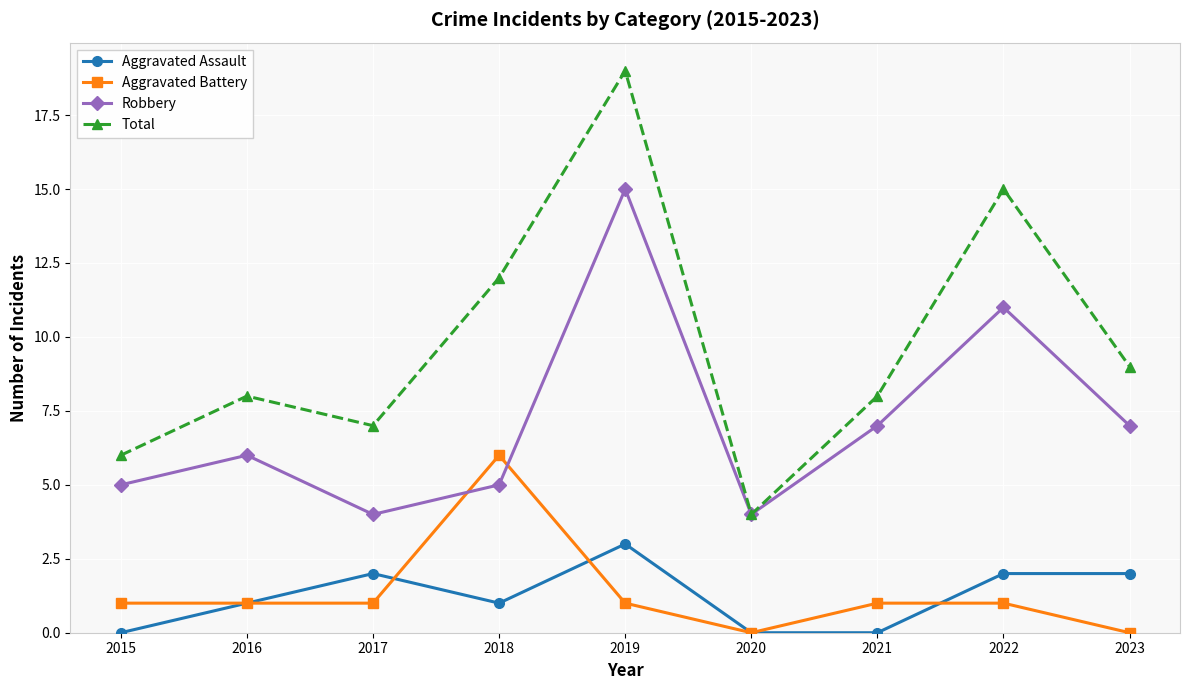

What is the greatest value displayed?

19